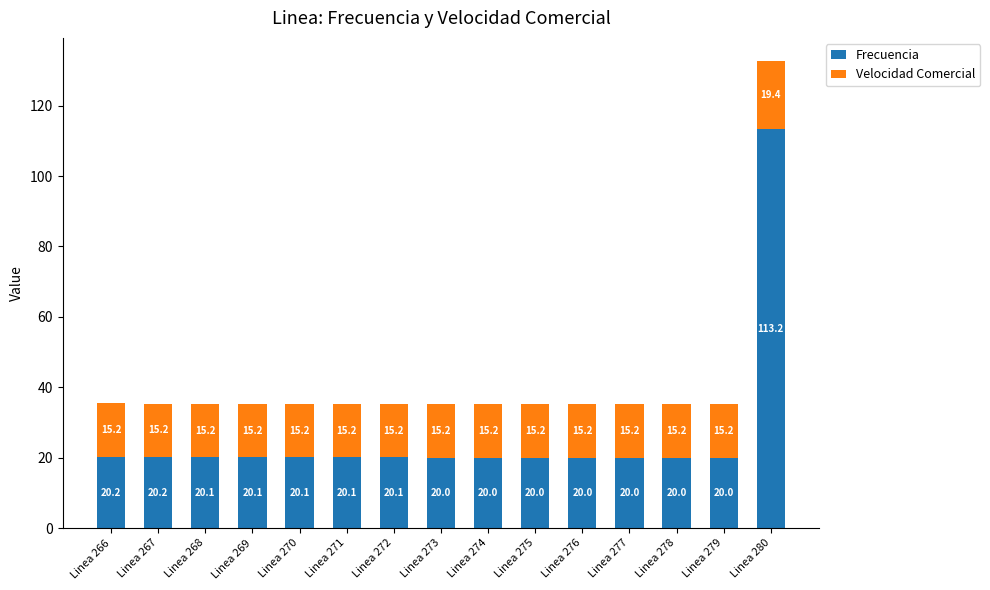

At which label does Frecuencia reach its peak?

Linea 280